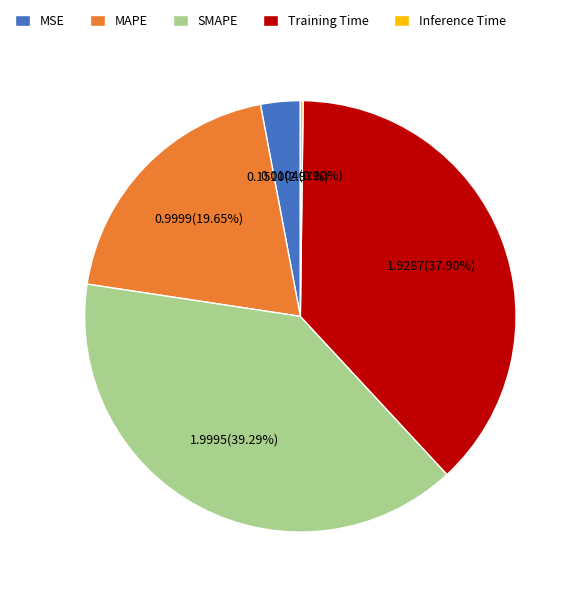

Which category has the biggest portion of the pie?

SMAPE